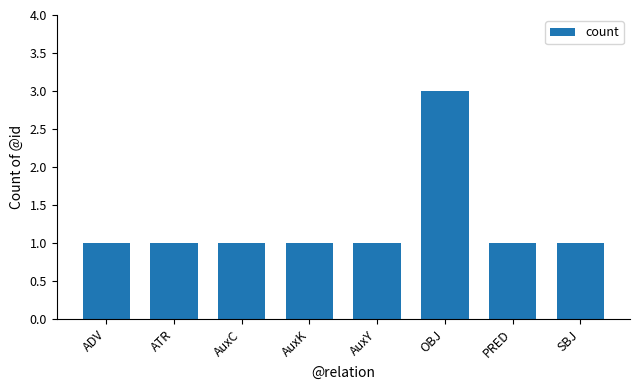

Count the values in the range 1 to 2.

7